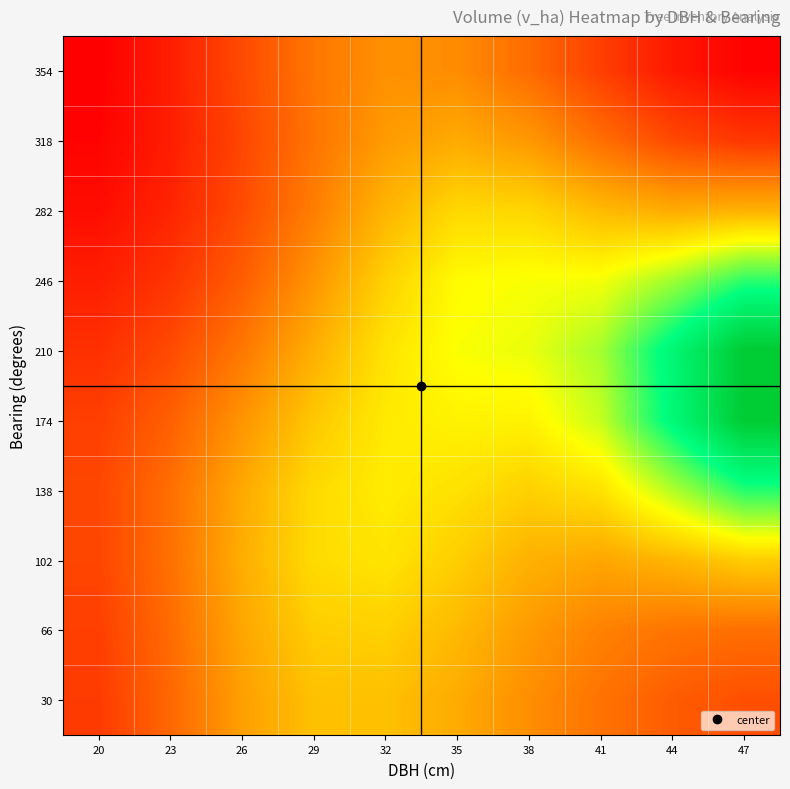

At which category does the chart reach its minimum across all series?

20